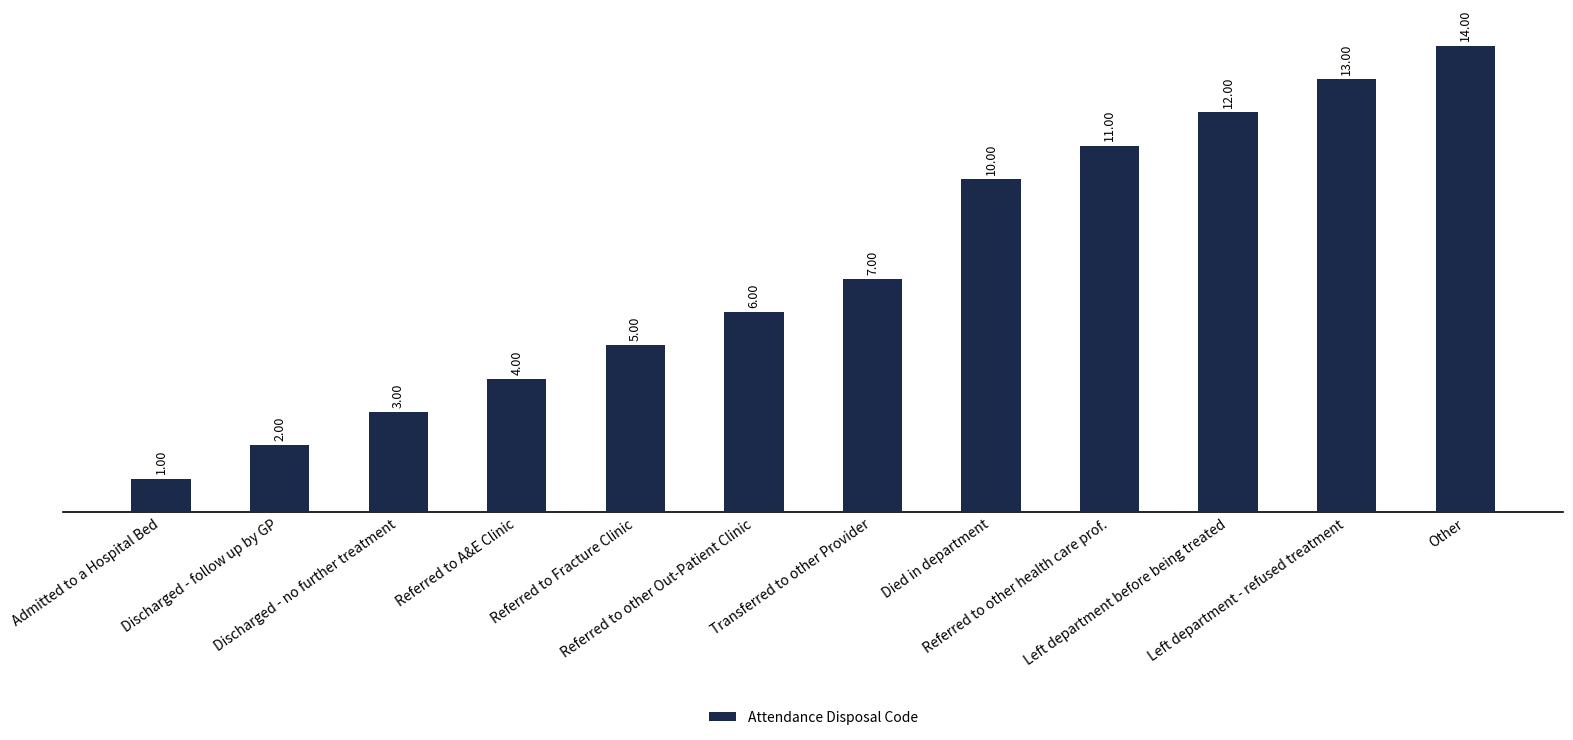

What is the minimum value shown in the chart?

1